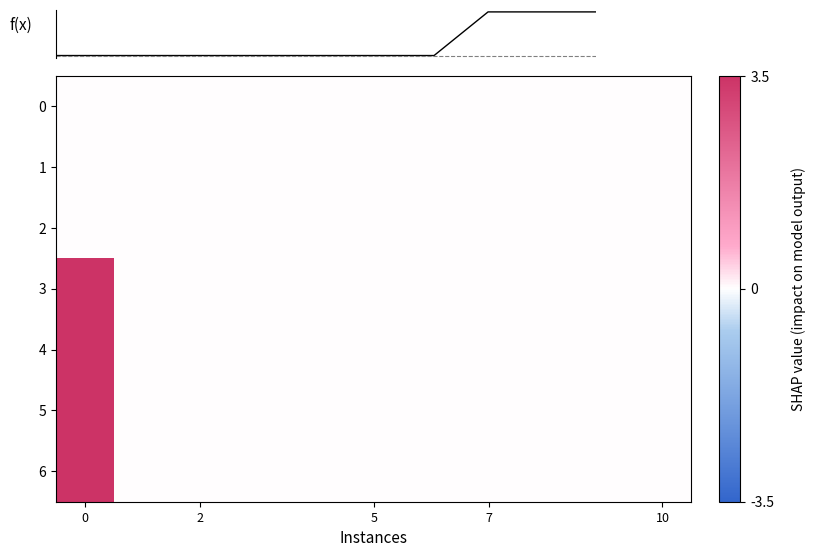

What is the maximum value shown in the chart?

3.5